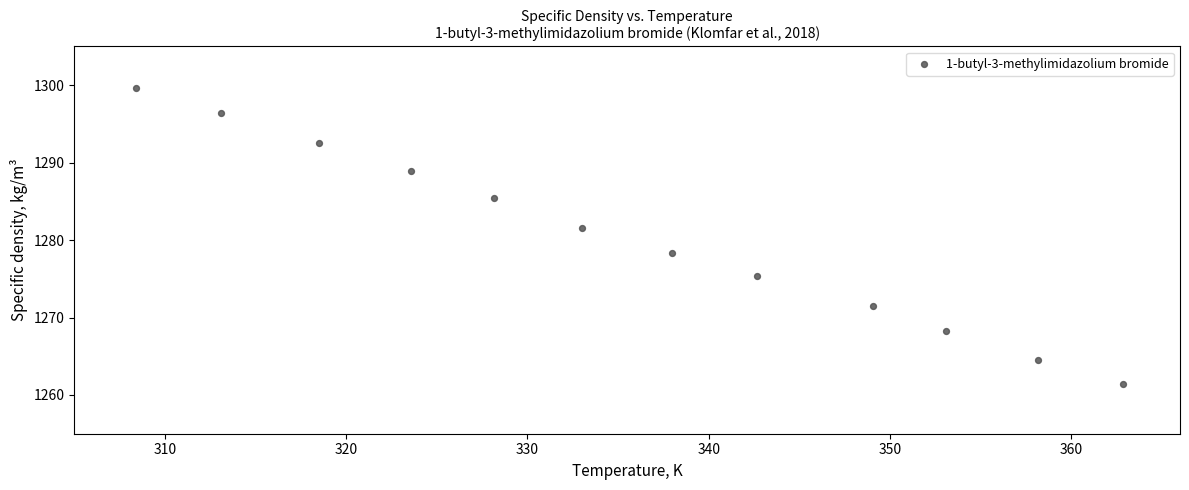

What is the range of X values (max minus min)?

54.5